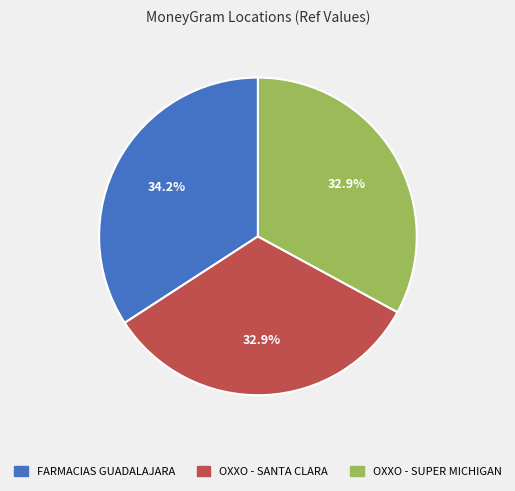

Does any single category account for the majority?

No